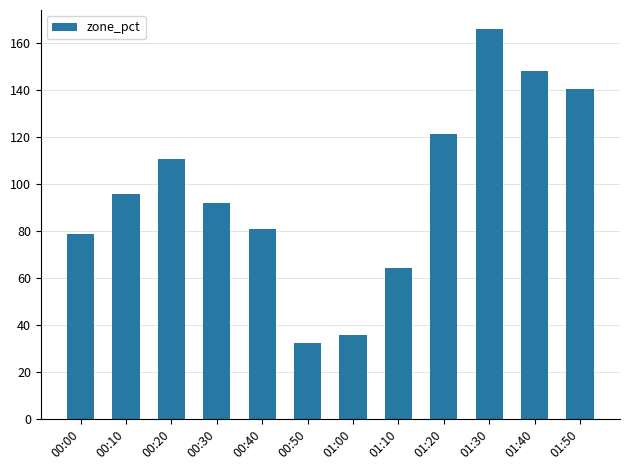

What position from the left is 00:40?

5